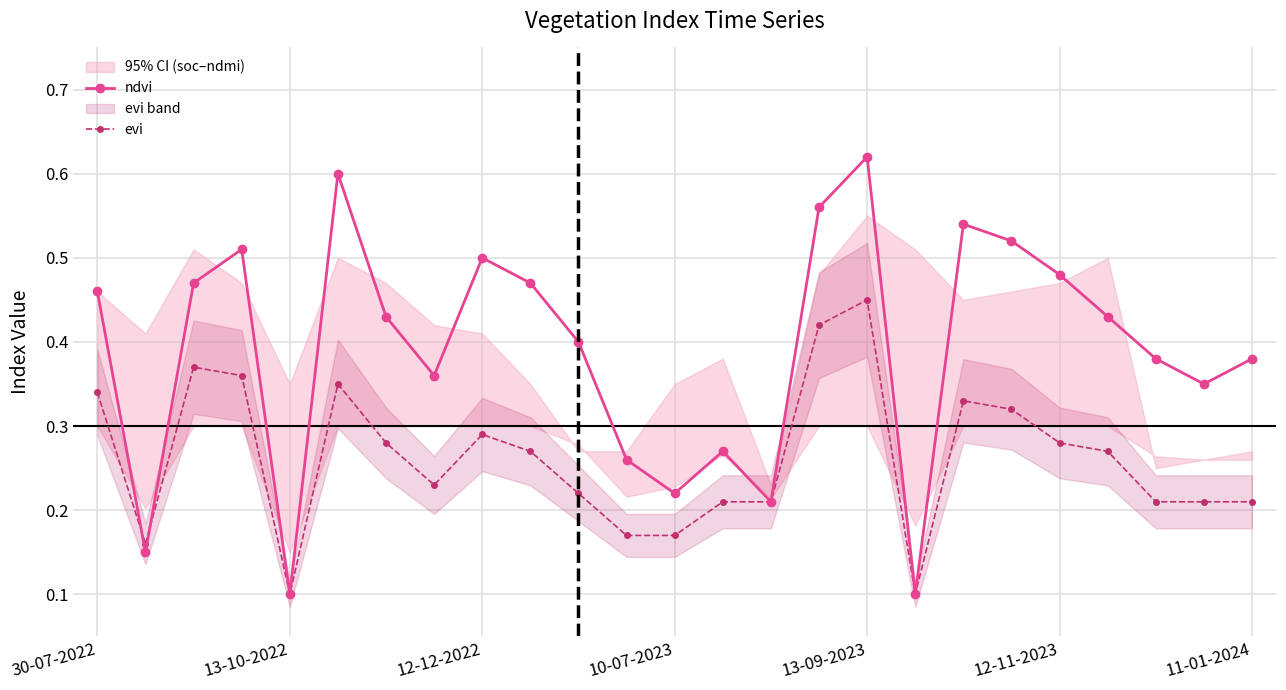

What is the maximum value for evi?

0.5